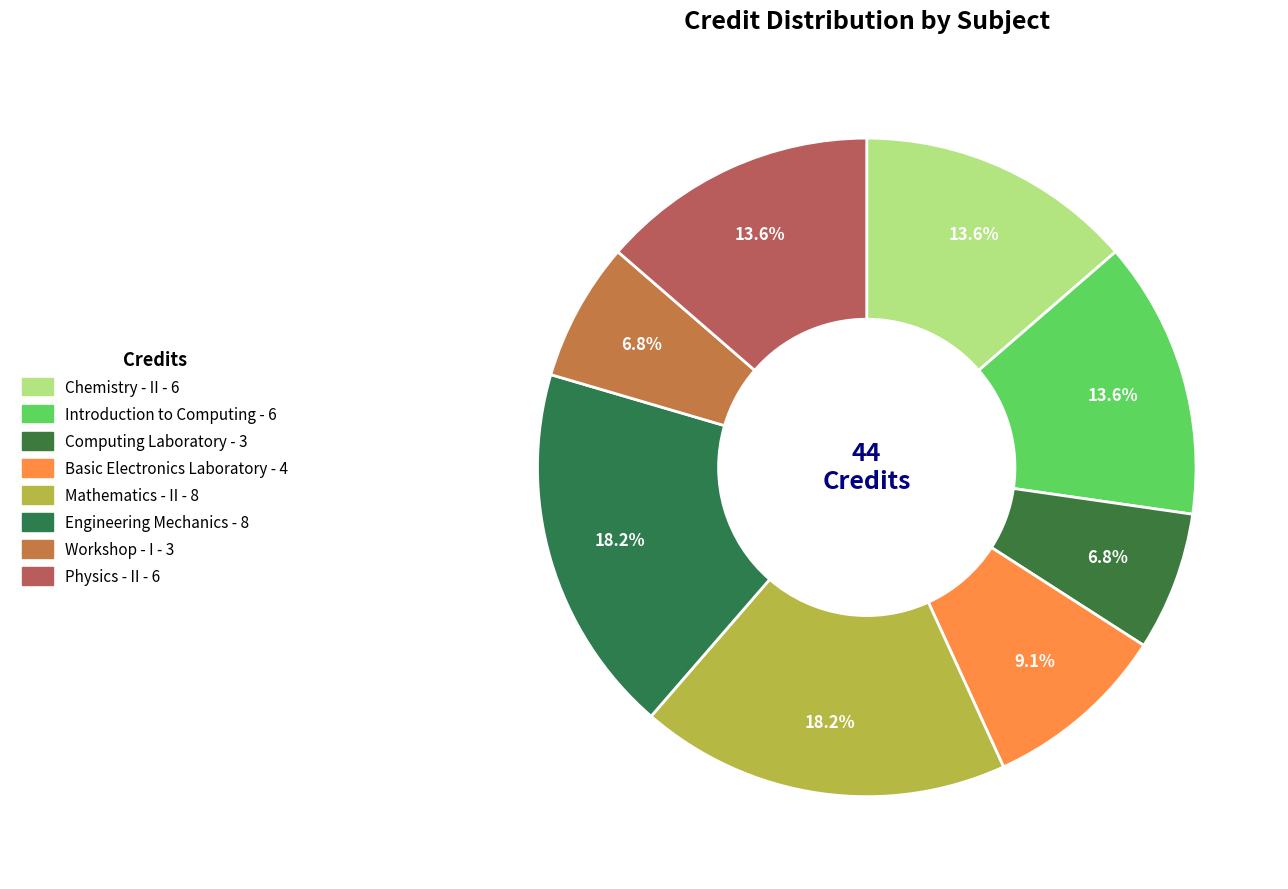

What percentage do Chemistry - II and Mathematics - II together represent?

31.8%